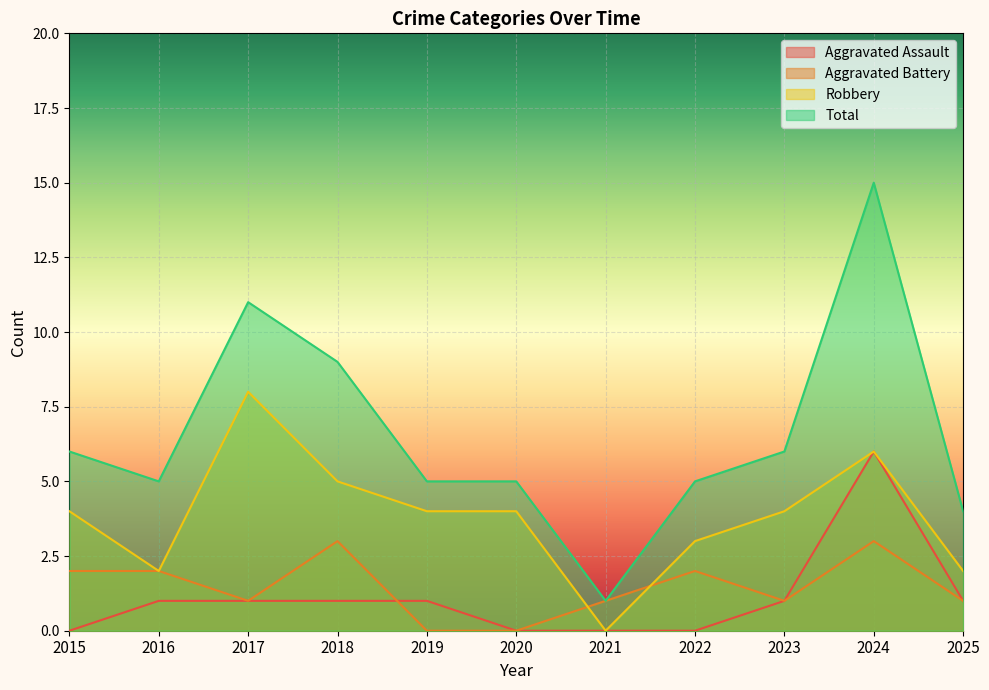

What is the sum of the Aggravated Battery values at 2019 and 2017?

1